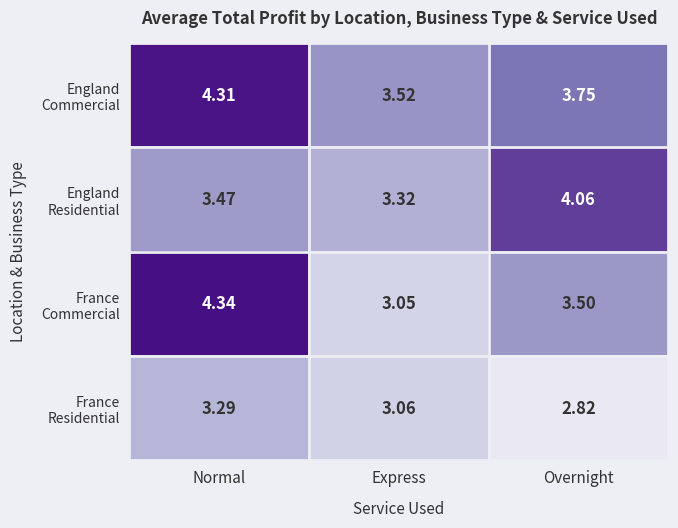

Which category has the highest value across all series?

Normal